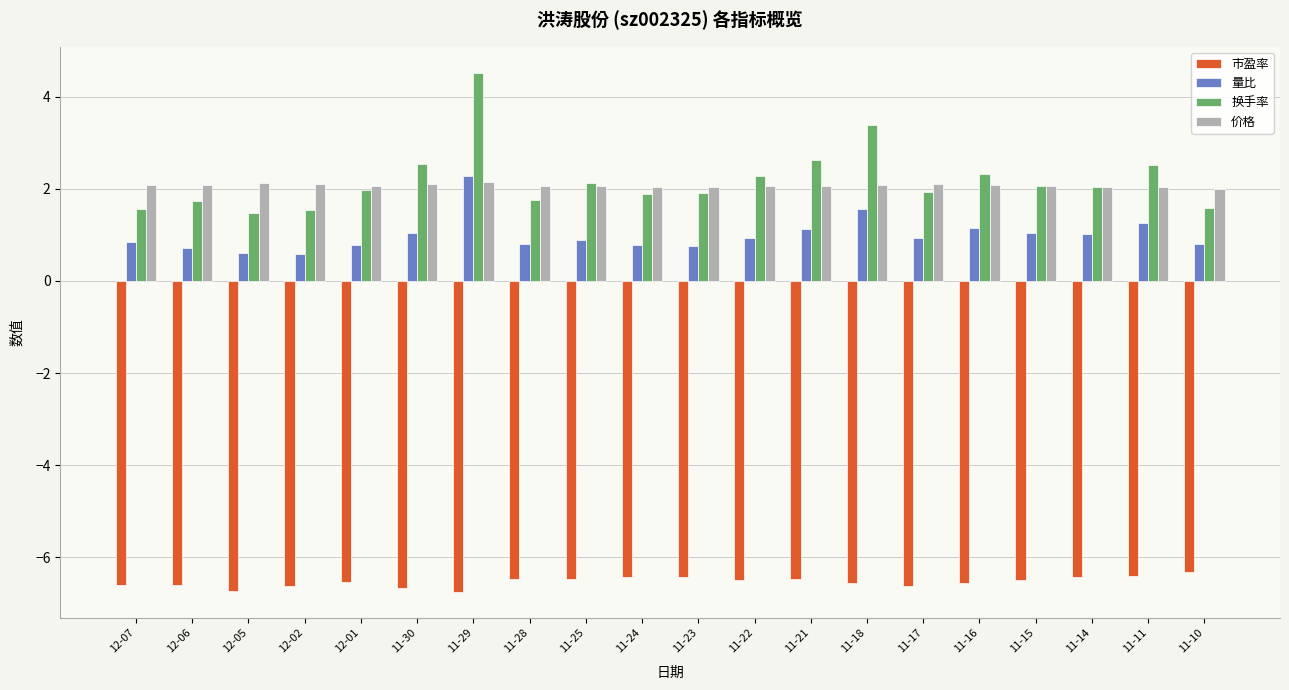

What is the value of the 市盈率 bar at the 18th from the left?

-6.4